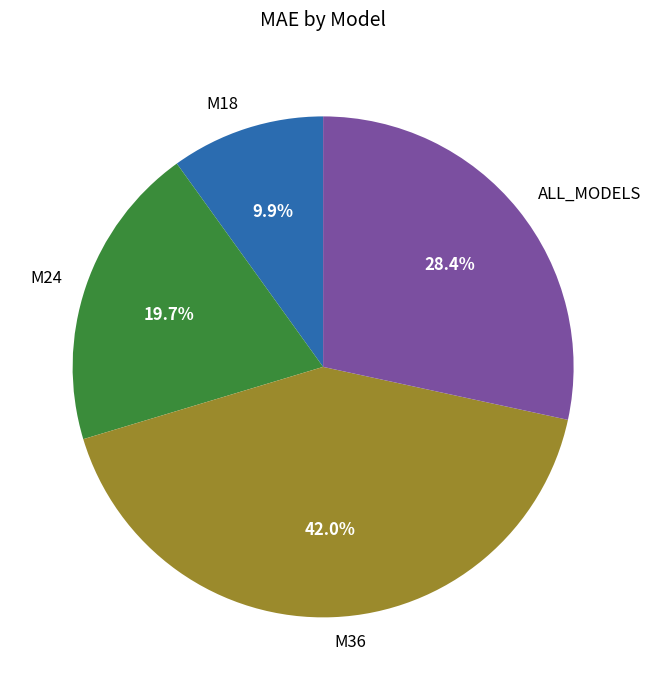

Which slice is the largest?

M36